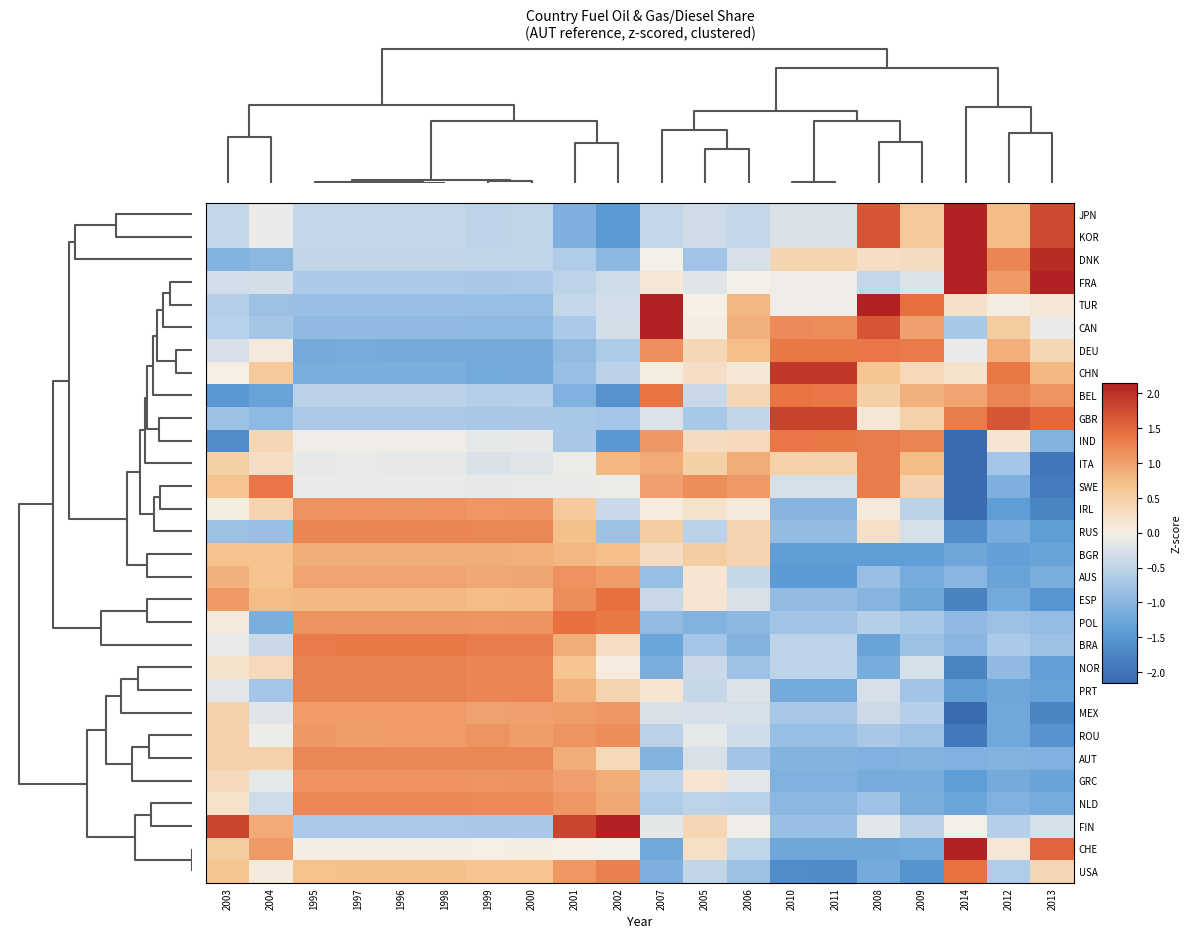

What is the maximum value shown in the chart?

3.2